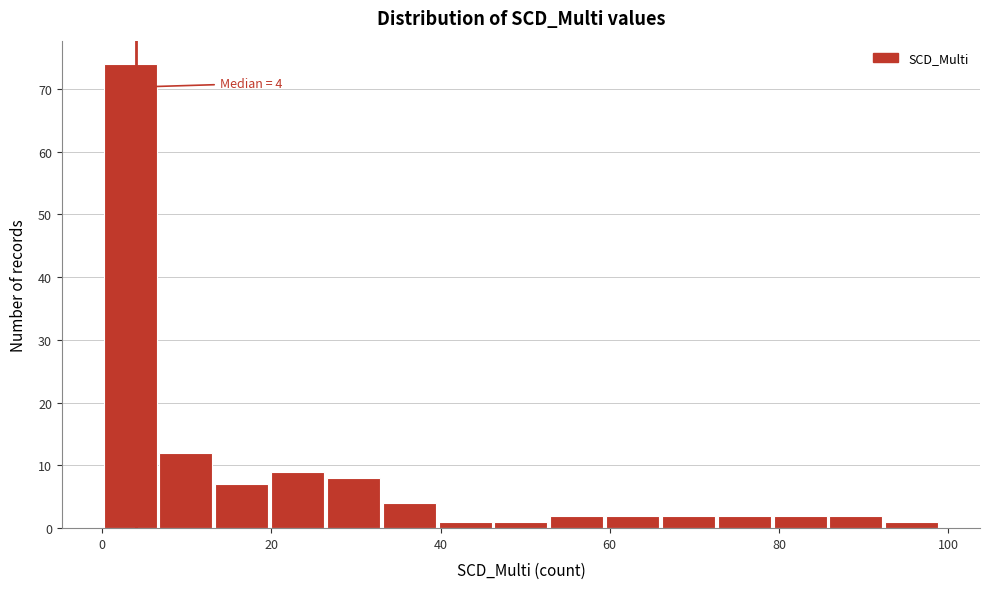

Around what value on the x-axis is the tallest bar? Give the approximate position of its centre, as read against the axis.

4